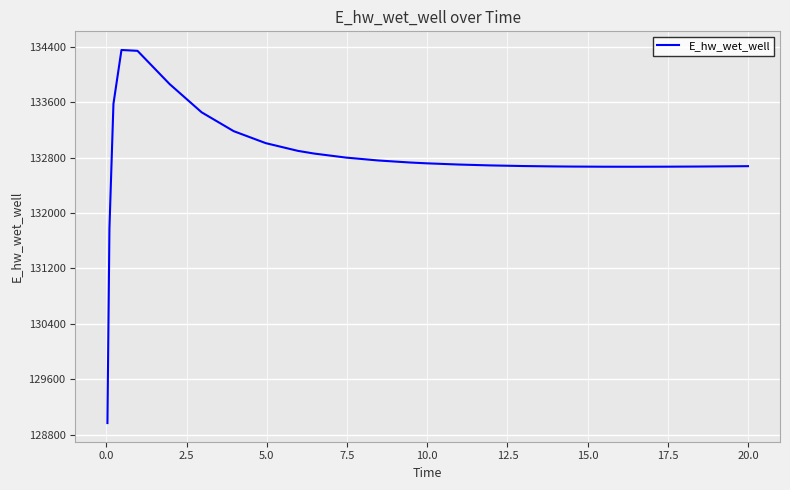

What is the difference between the maximum and minimum values?

5384.2